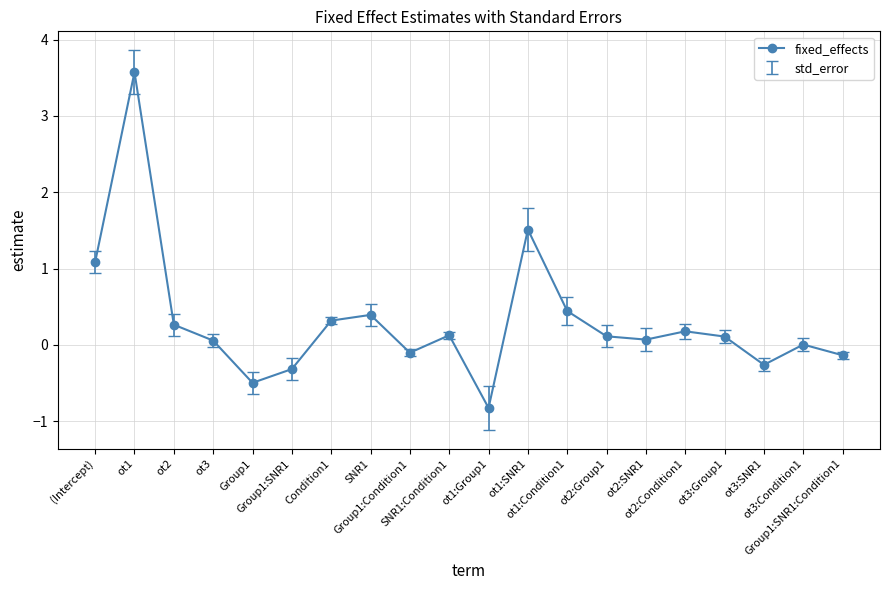

Which category has the lowest value across all series?

ot1:Group1